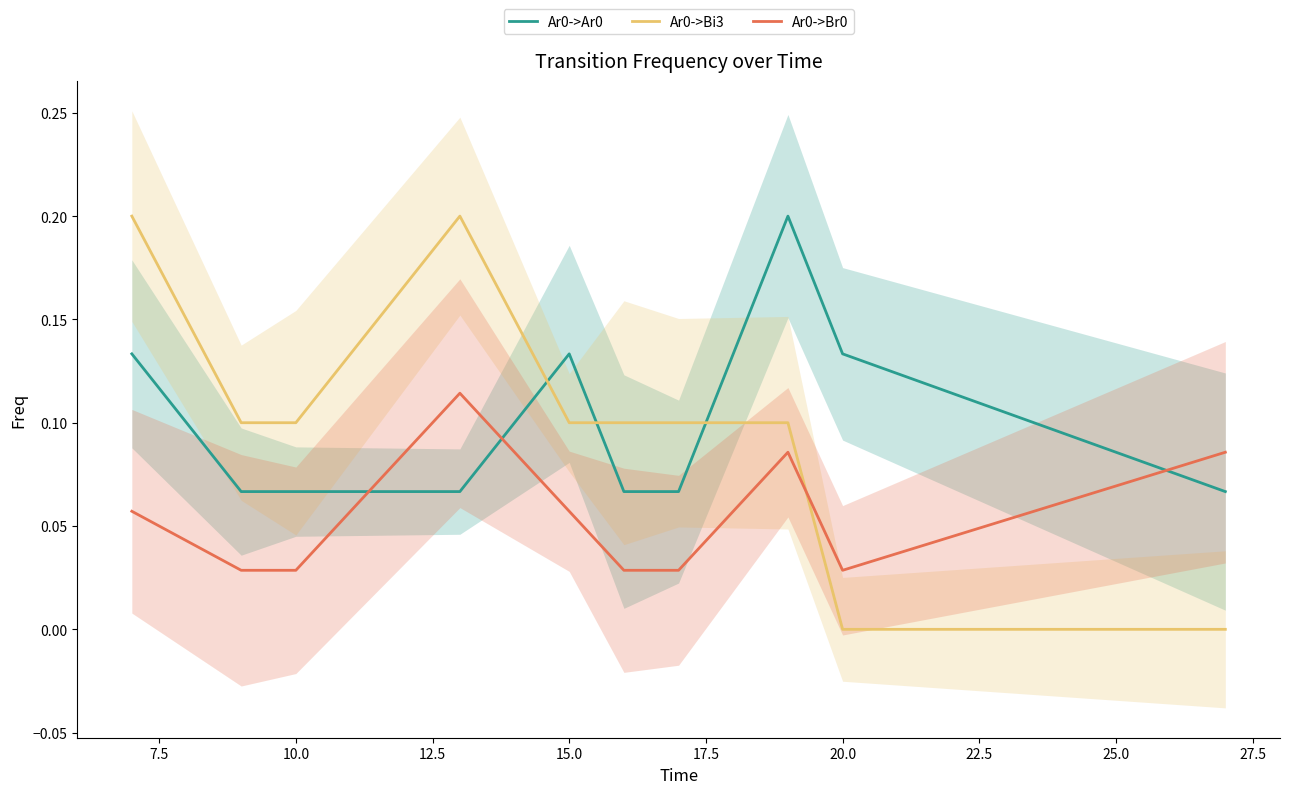

Does the chart have visible grid lines?

No